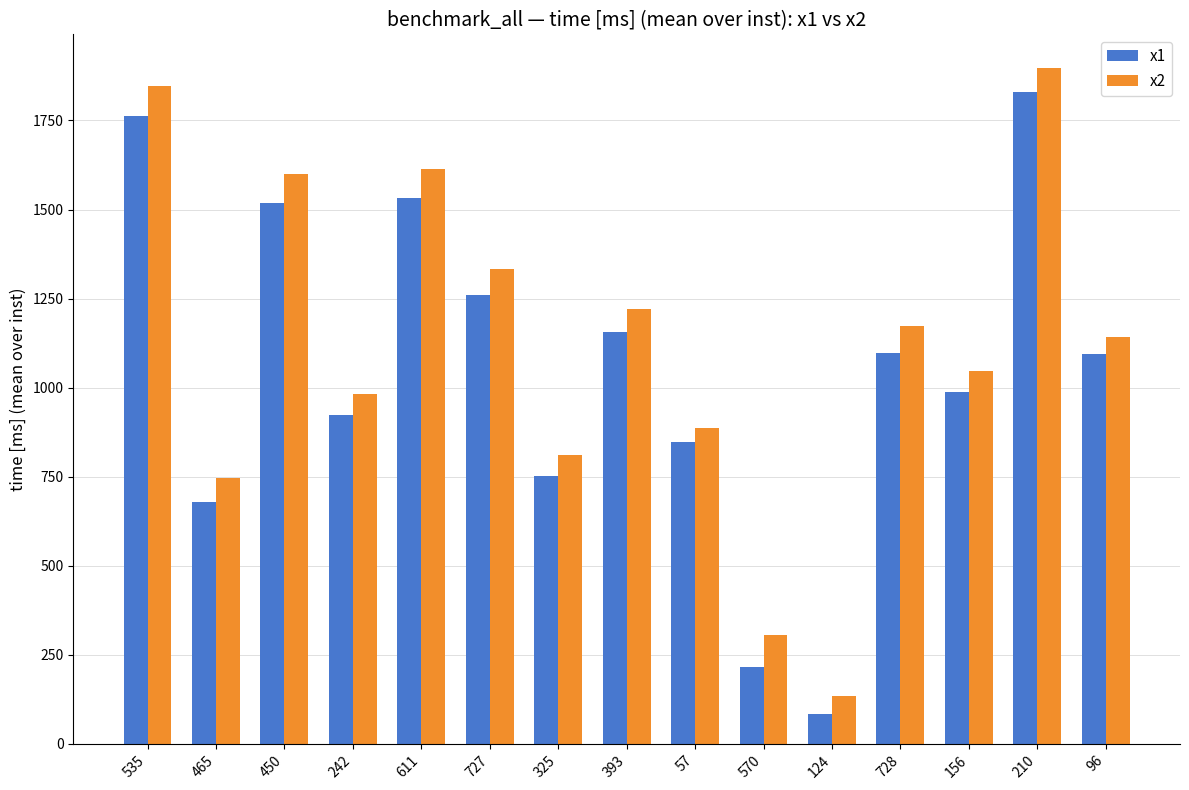

What is the sum of the x2 values at 535 and 728?

3021